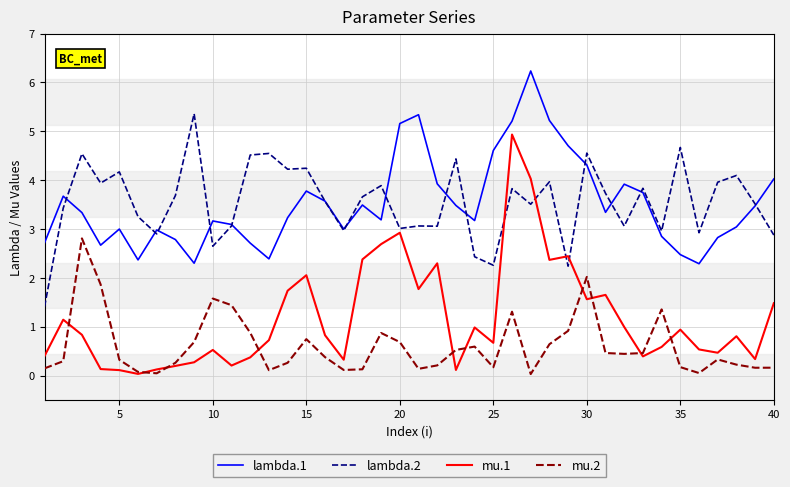

True or false: mu.2 and lambda.2 cross at least once.

False